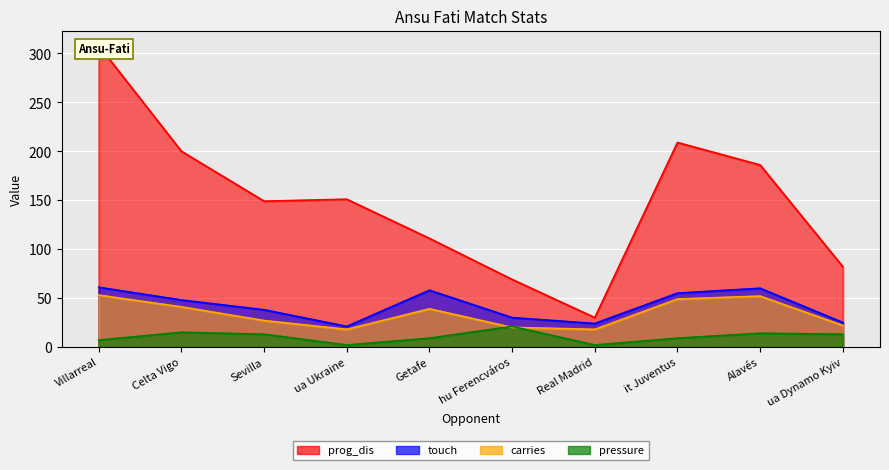

True or false: pressure and prog_dis intersect in this chart.

False